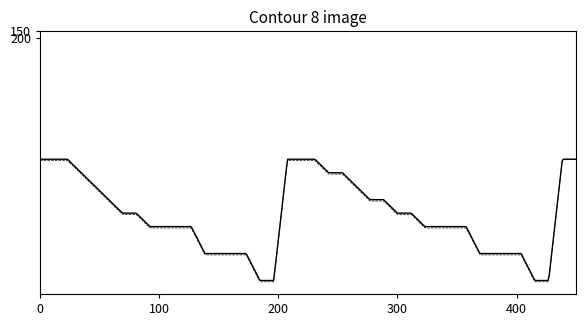

What is the maximum value shown in the chart?

2010.0